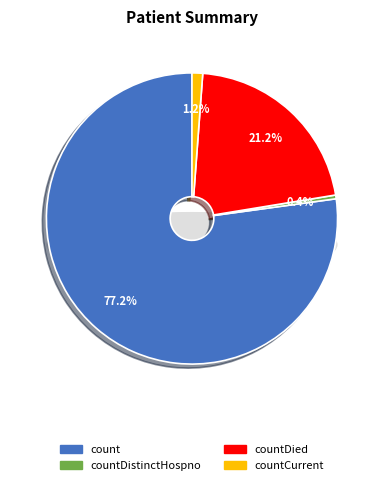

Is countDistinctHospno the majority of the pie?

No